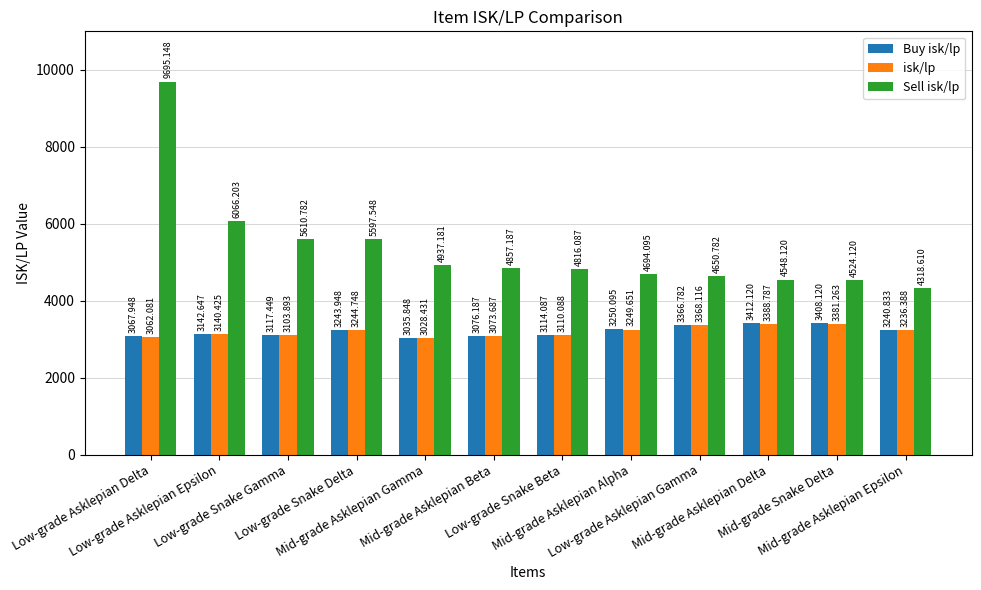

Rank the series by their maximum value, from lowest to highest.

isk/lp, Buy isk/lp, Sell isk/lp